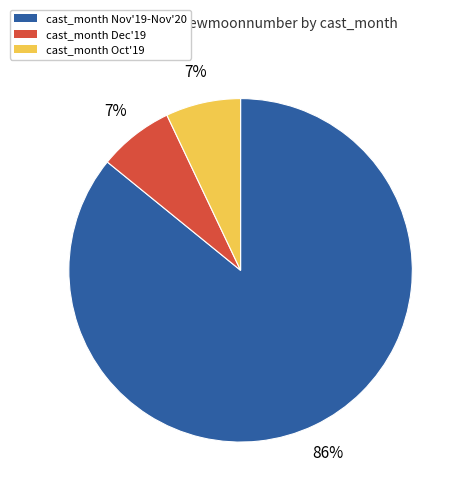

What is the largest slice in the pie chart?

cast_month Nov'19-Nov'20